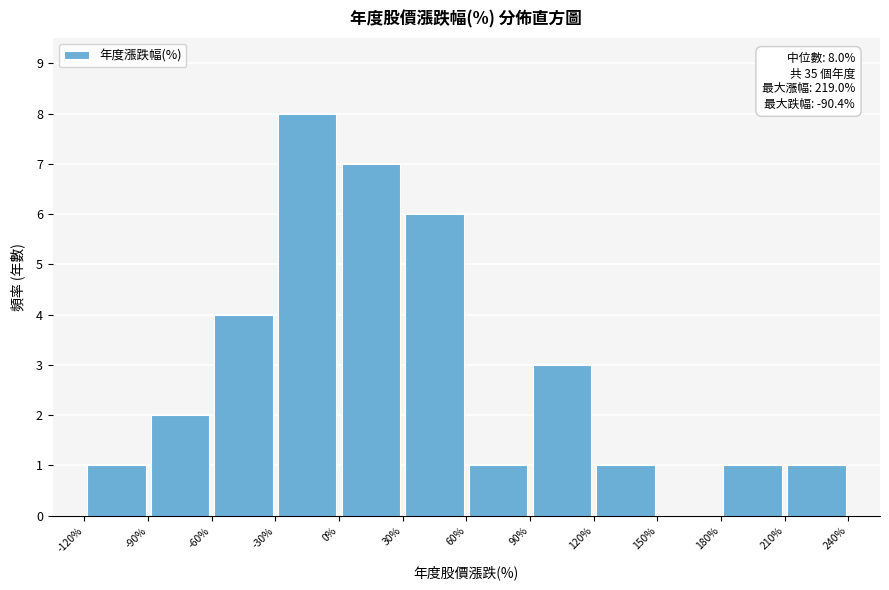

Which range on the x-axis has the tallest bar?

-30% to 0%